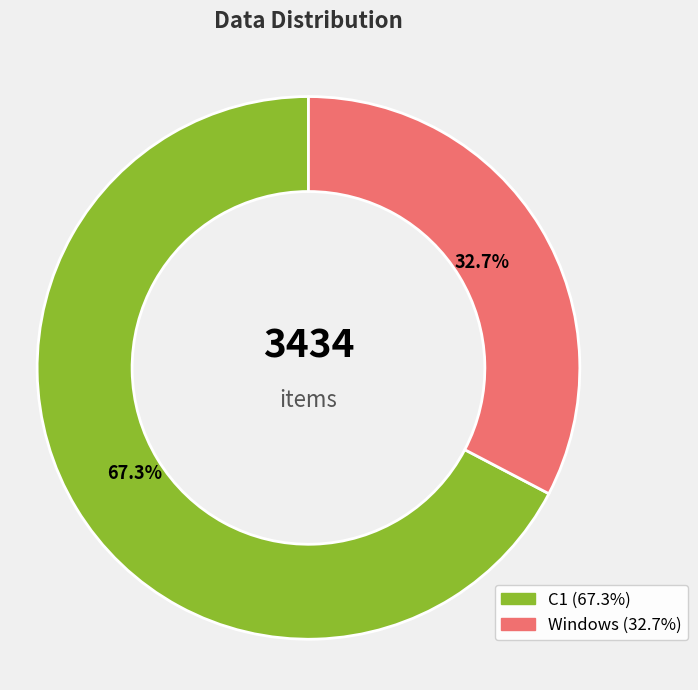

To the nearest percent, what is the difference between the largest and smallest slice percentages?

35%